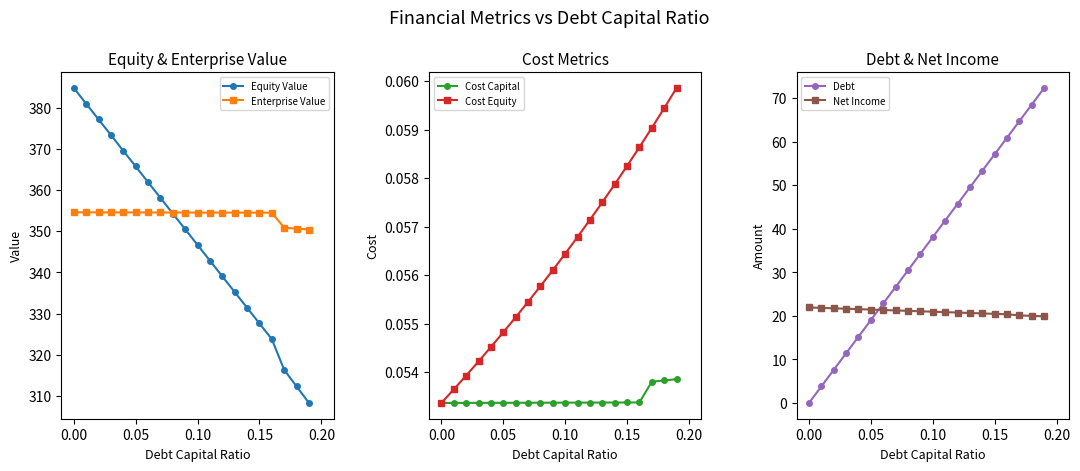

Count the Cost Equity values in the range 0 to 1.

20